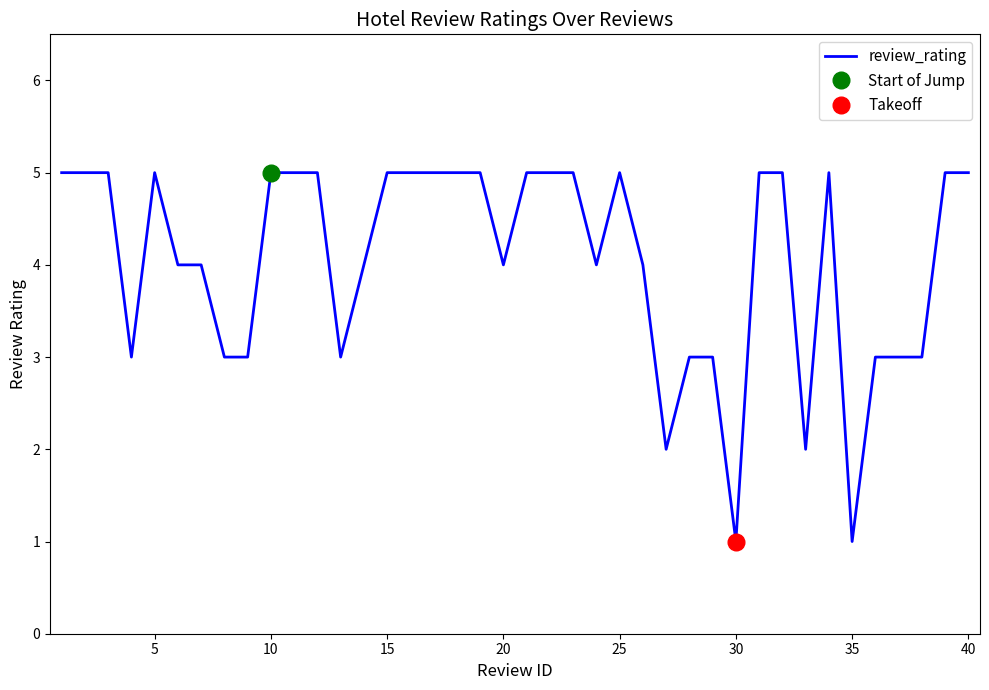

Is it true that review_rating equals 5 at 10?

True